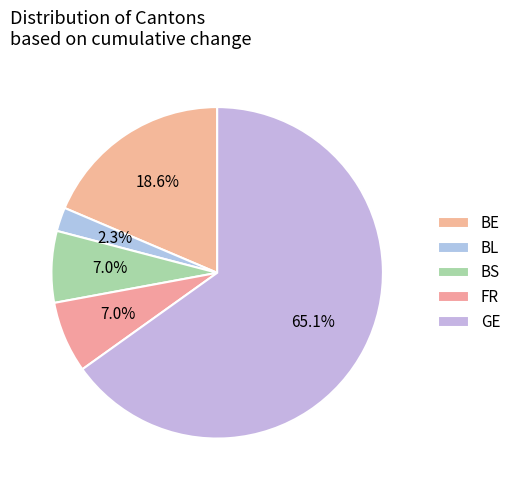

Which slice is the largest?

GE